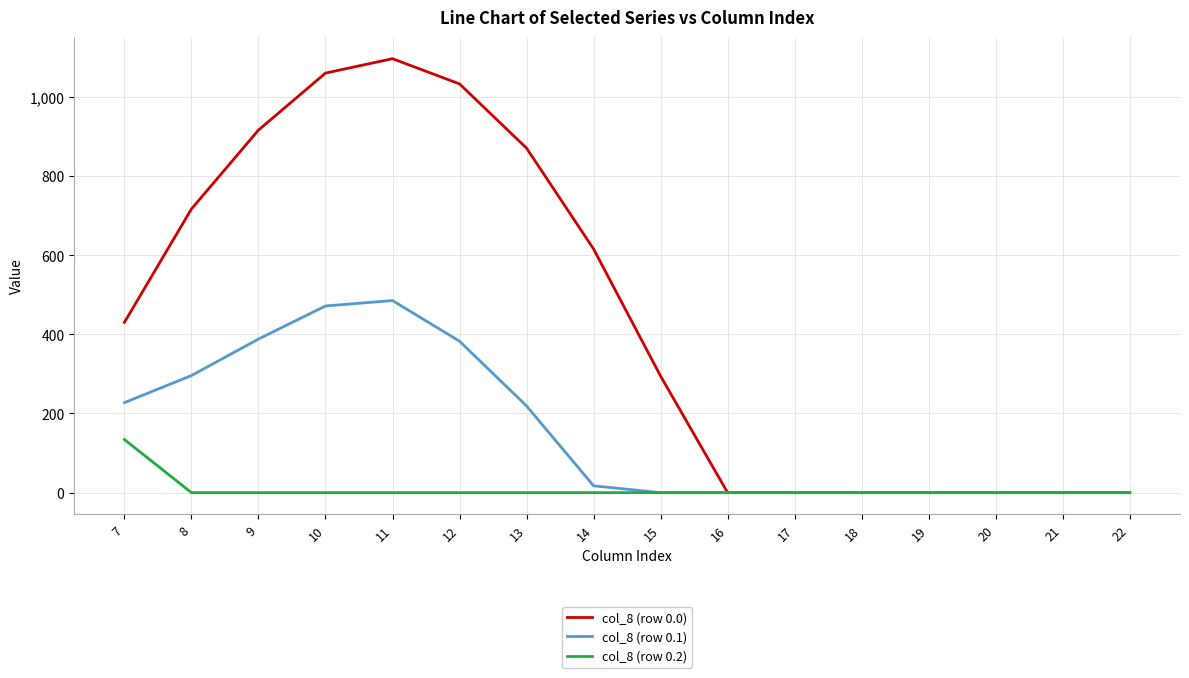

What is the highest value of the col_8 (row 0.2) series?

134.2